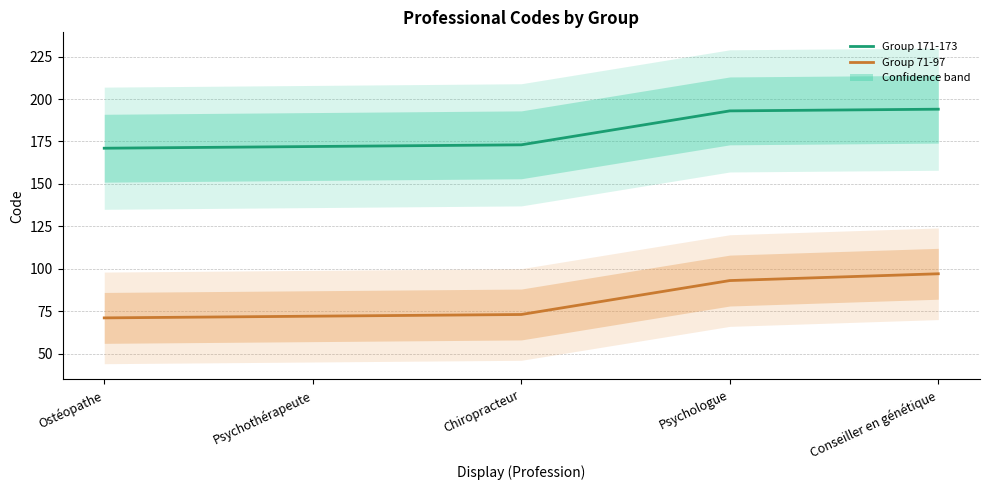

True or false: Group 171-173 and Group 71-97 cross at least once.

False